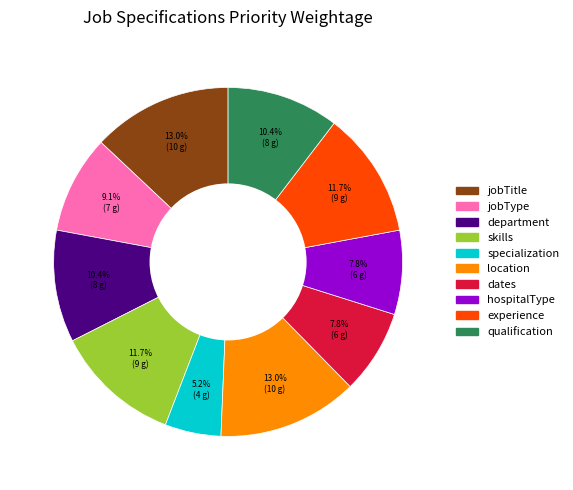

What is the smallest slice in the pie chart?

specialization